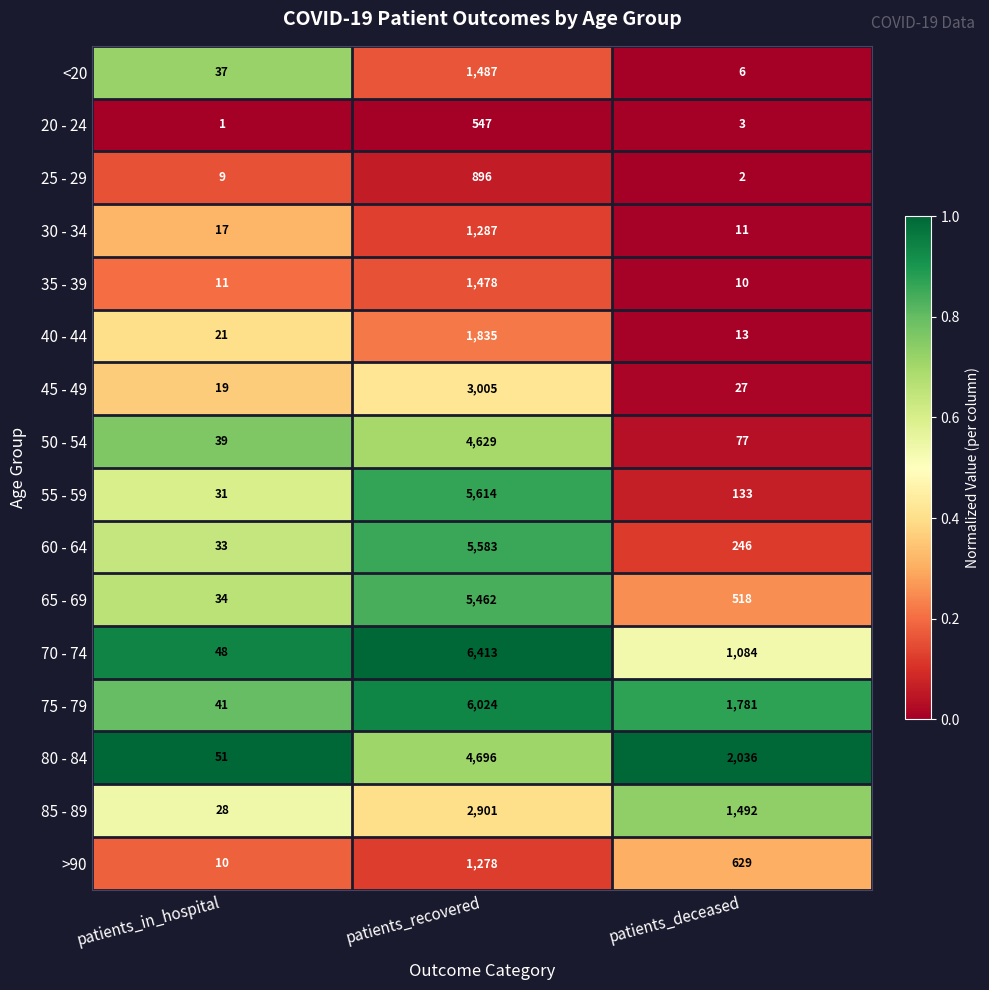

What is the difference between the 60 - 64 values at patients_recovered and patients_in_hospital?

5550